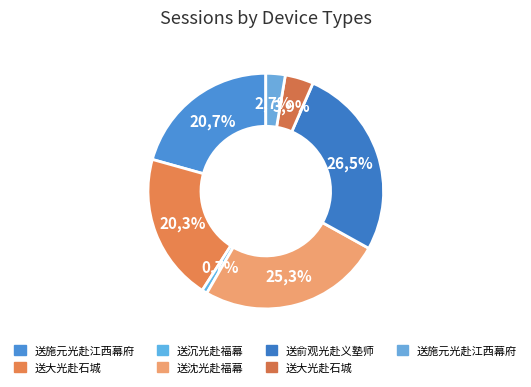

To the nearest percent, what percentage of the pie is 送俞观光赴义塾师?

27%